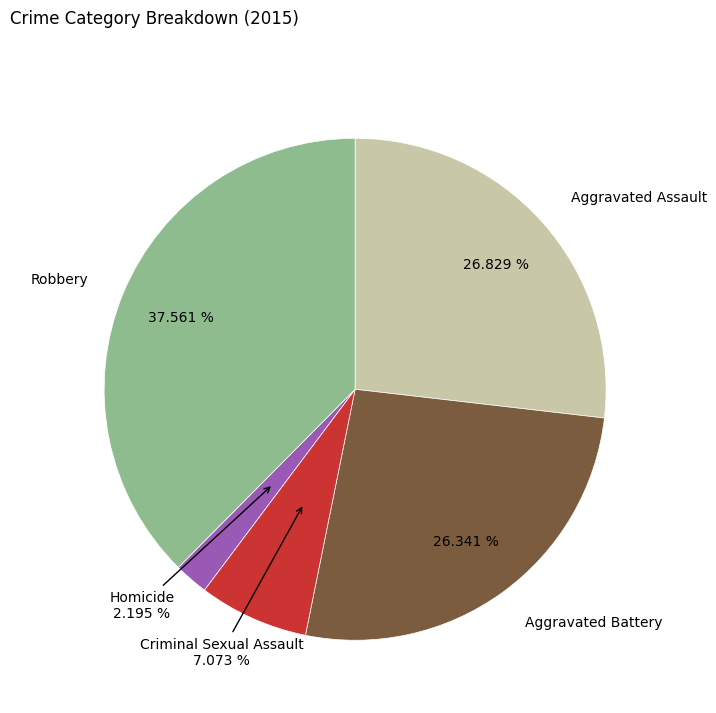

How many slices are in this pie chart?

5